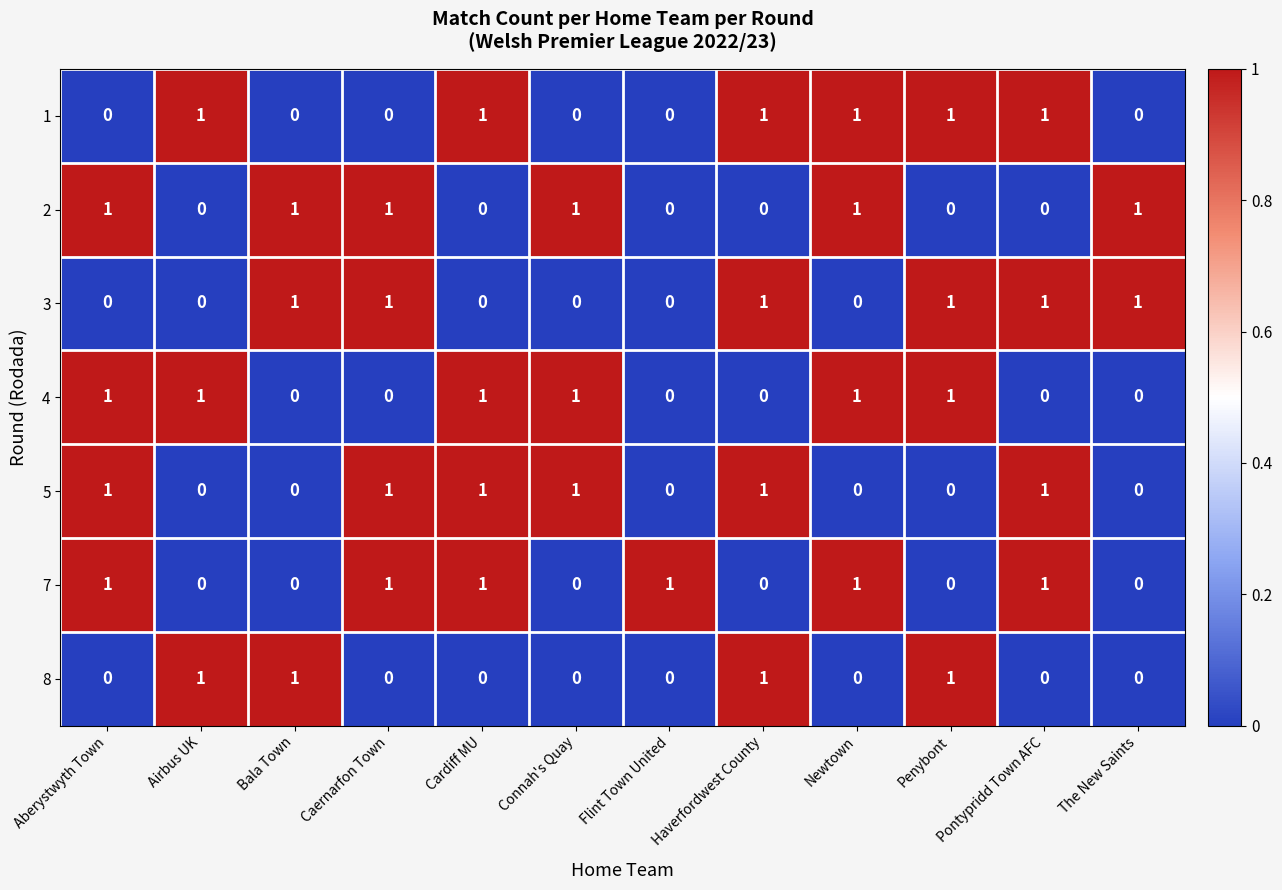

Count the 5 values in the range 0 to 1.

12